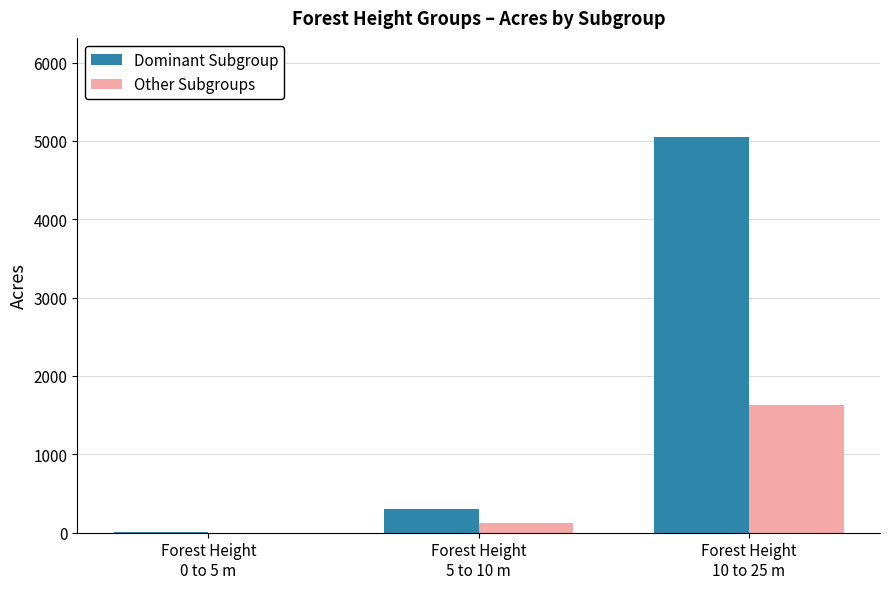

The Dominant Subgroup series shows 305.9 at Forest Height
5 to 10 m. True or false?

True